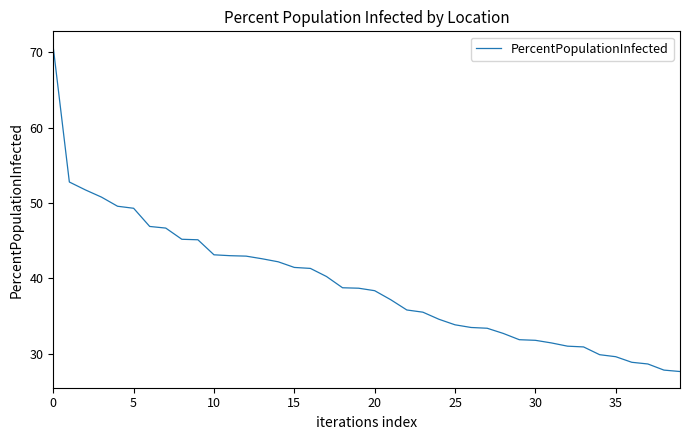

What is the greatest value displayed?

70.7